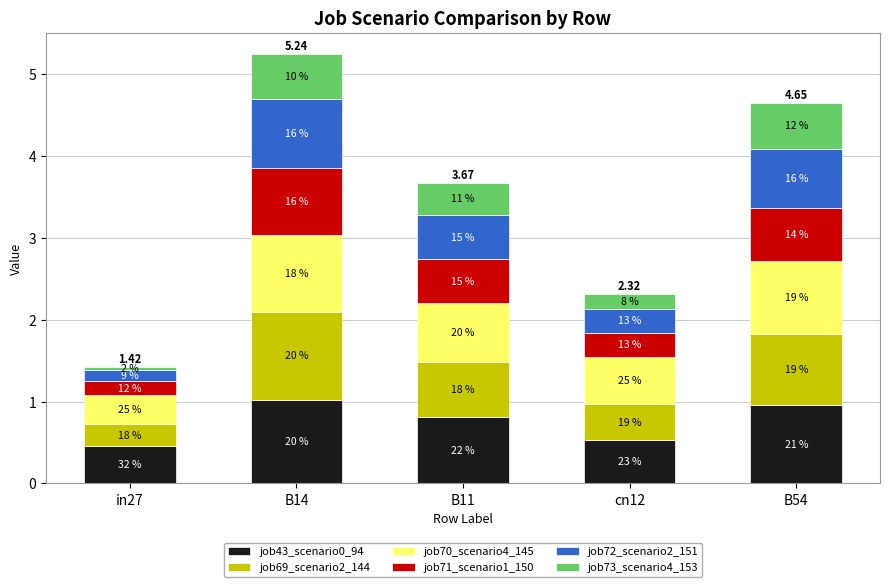

The job43_scenario0_94 series shows 0.9 at cn12. True or false?

False